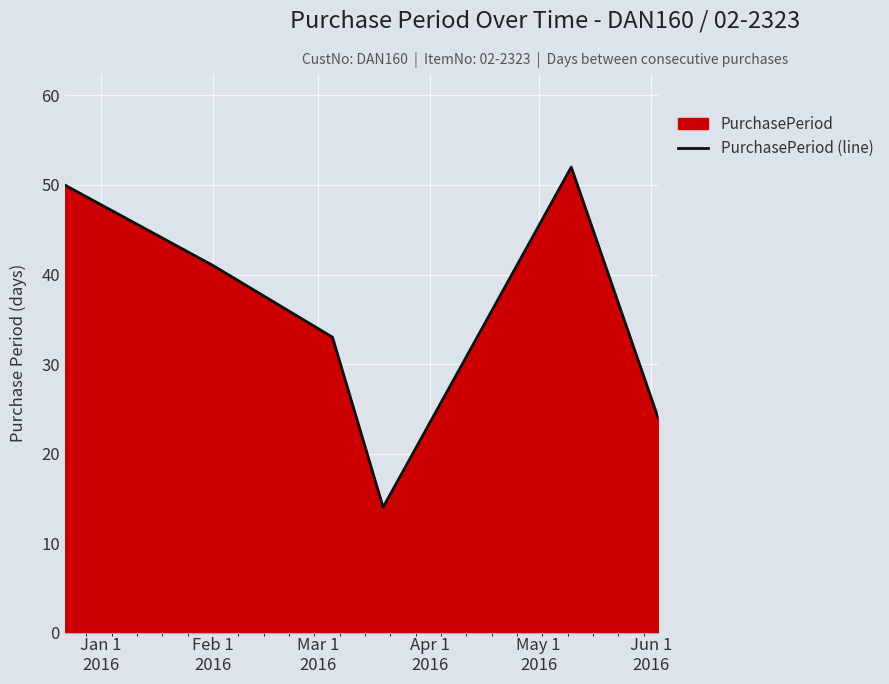

What is the value of the 1st point from the left?

50